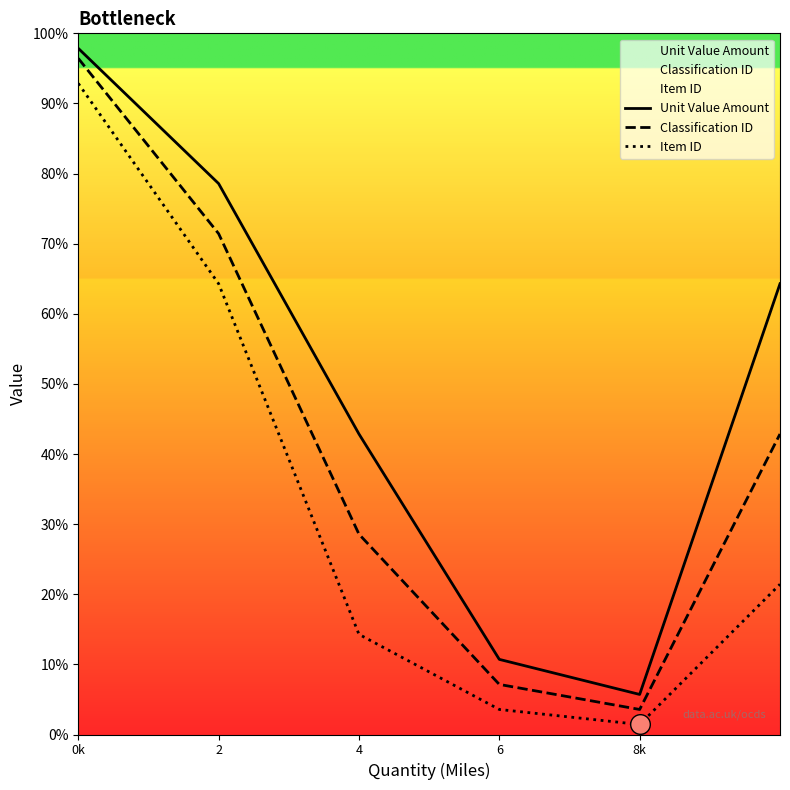

Which series contains the highest Y value?

Unit Value Amount